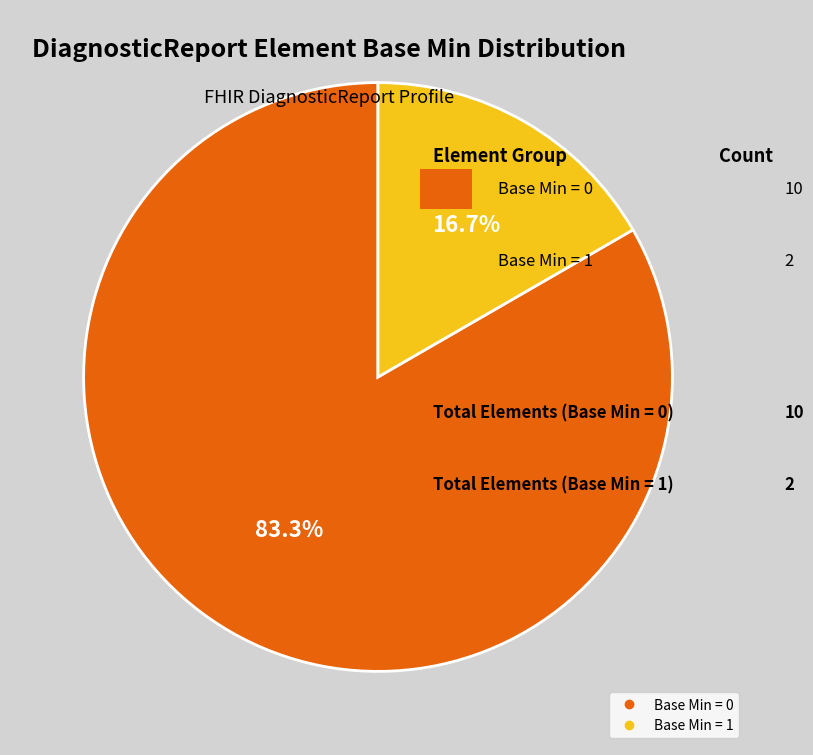

Is there any slice that represents more than half of the pie?

Yes